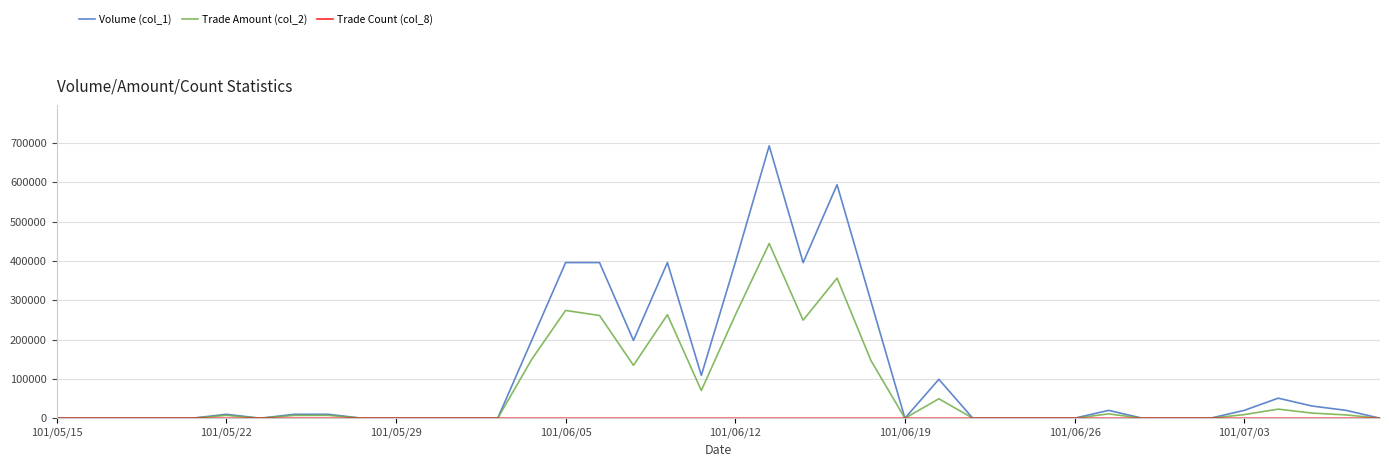

What is the maximum value shown in the chart?

693000